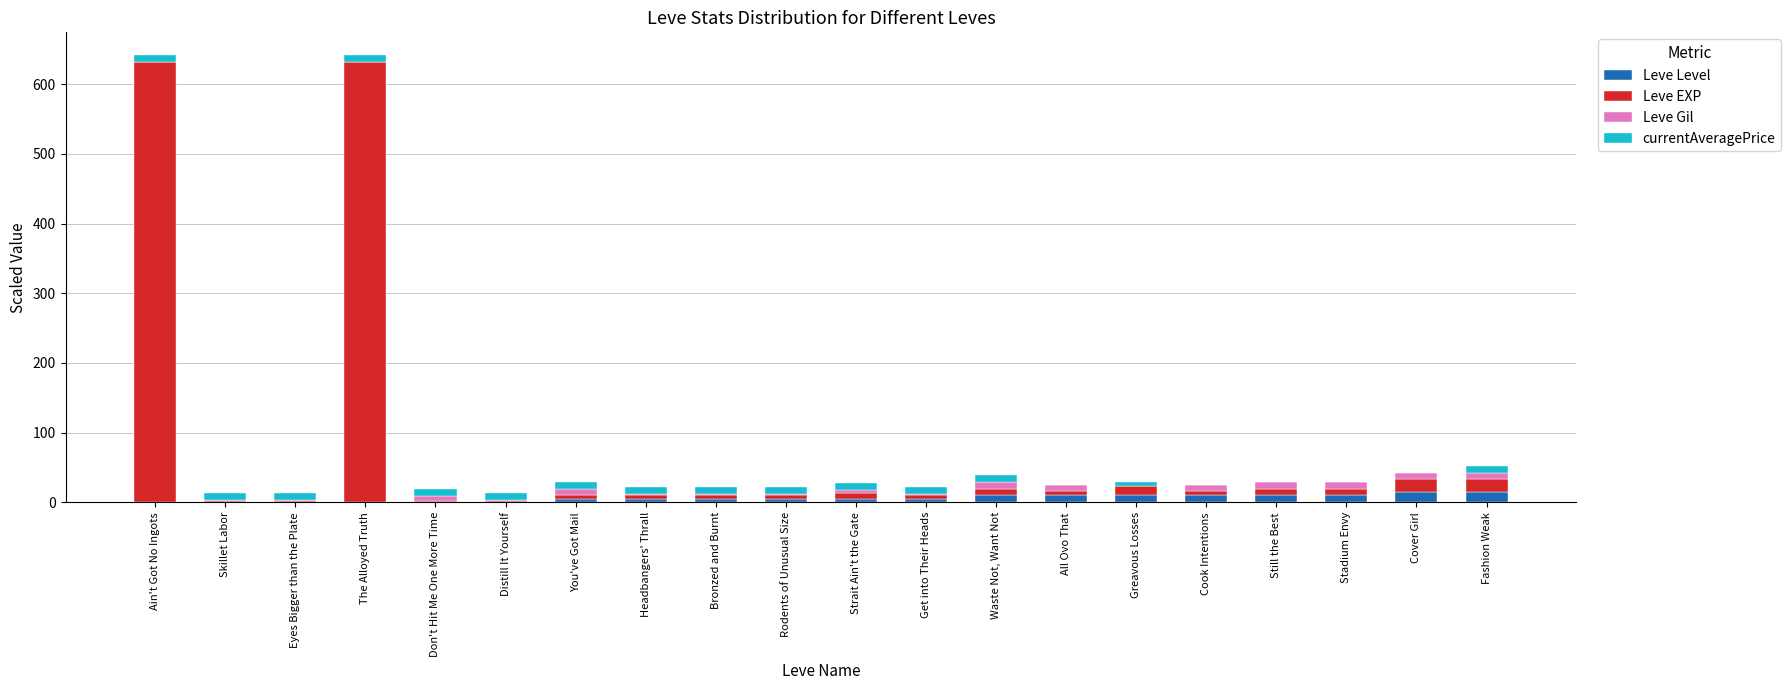

Does the chart contain stacked bars?

Yes